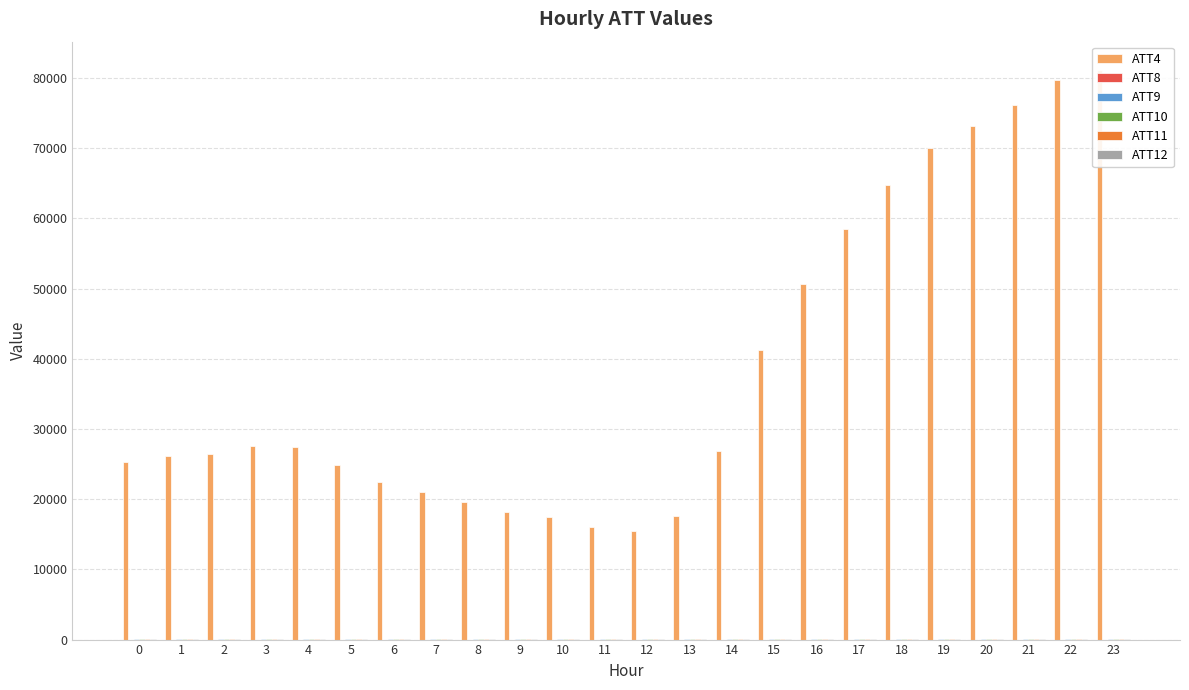

Does the chart contain stacked bars?

No